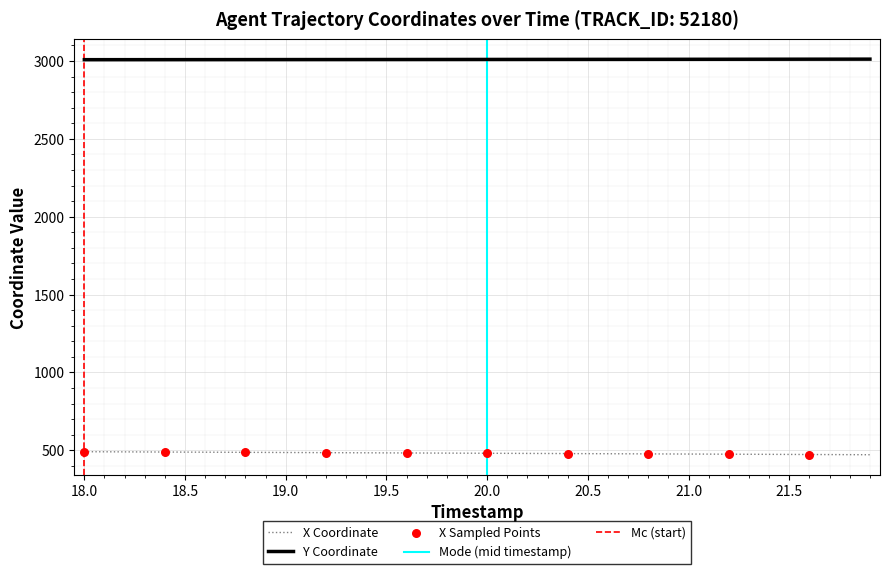

Which series has the largest total across all categories?

Y